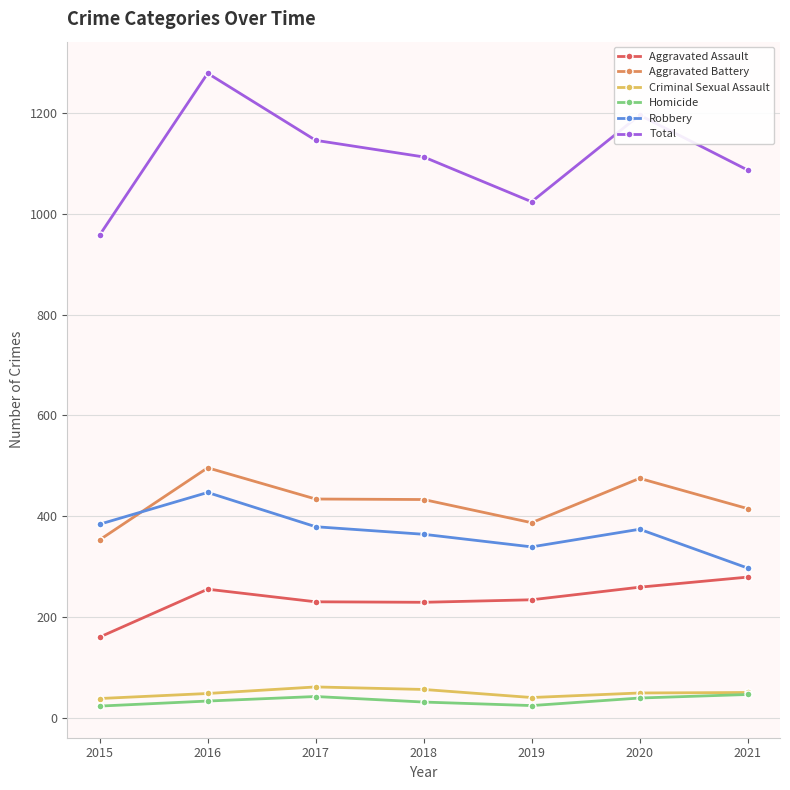

True or false: Aggravated Battery and Total cross at least once.

False